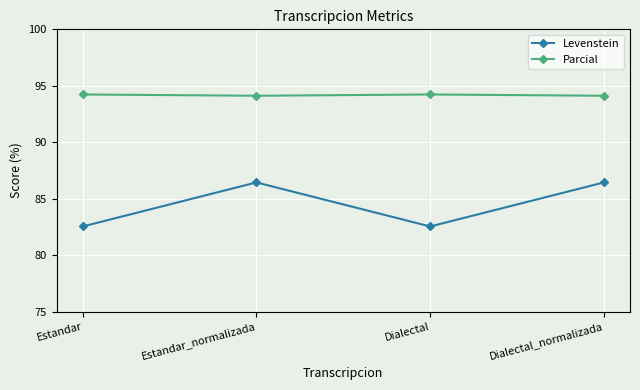

The Levenstein series shows 86.4 at Estandar_normalizada. True or false?

True